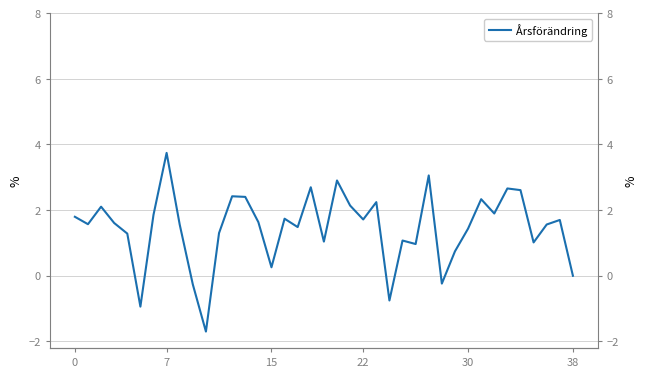

Which has a higher value, 31 or 20?

20